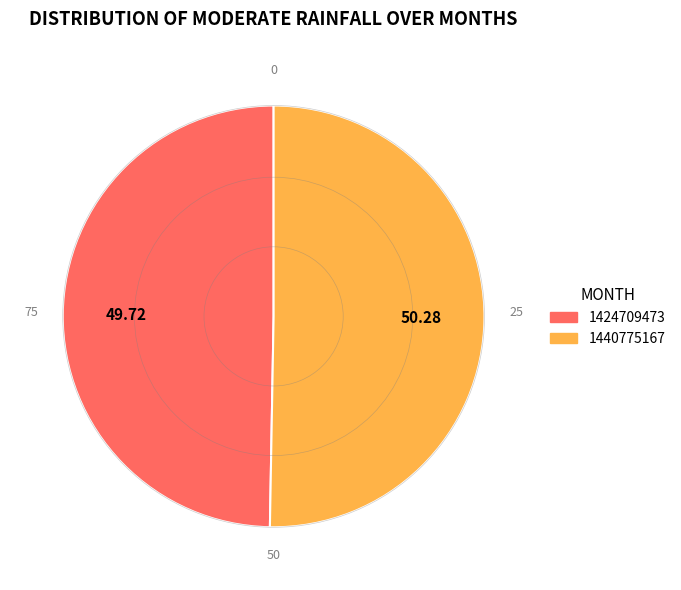

Approximately how many times larger is the value at 1424709473 compared to 1440775167?

1.0